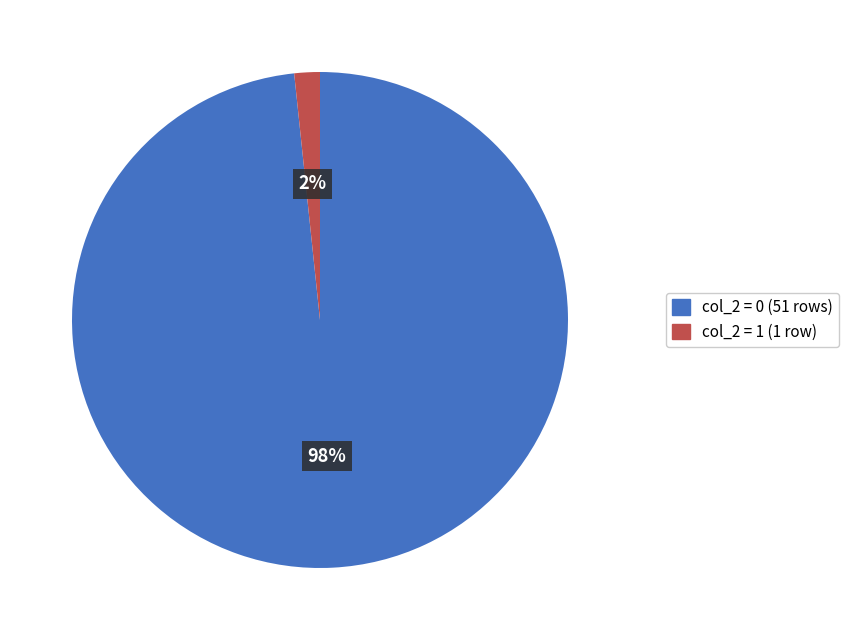

Is there a majority slice in this chart?

Yes